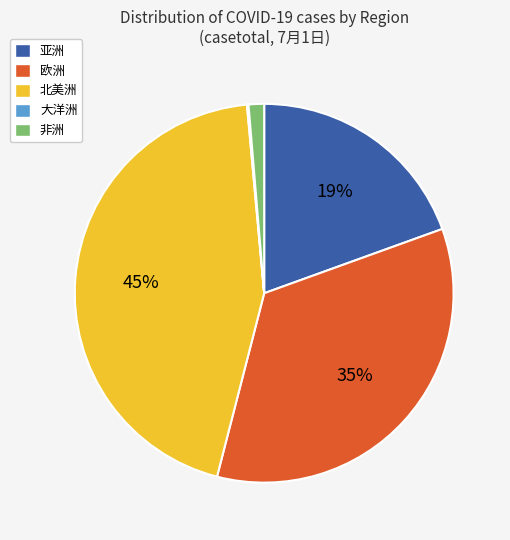

Is 欧洲 the majority of the pie?

No